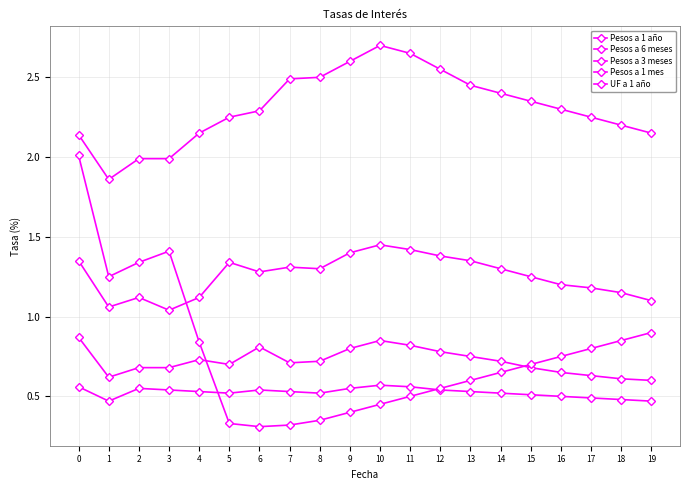

What is the difference between the maximum and minimum values in the Pesos a 1 año series?

0.8